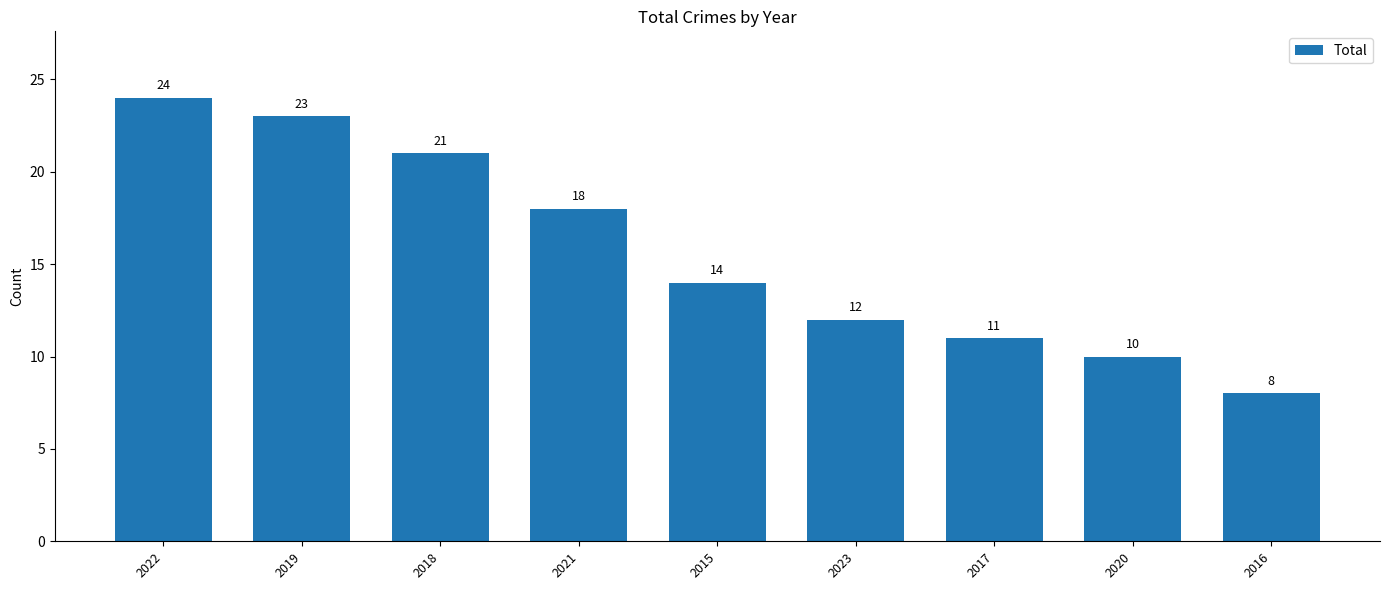

What is the greatest value displayed?

24